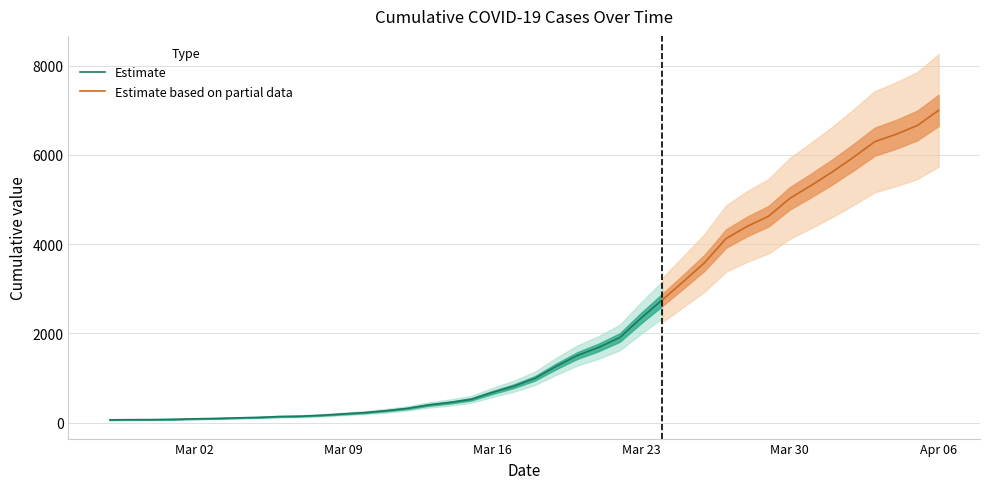

What is the average value?

2142